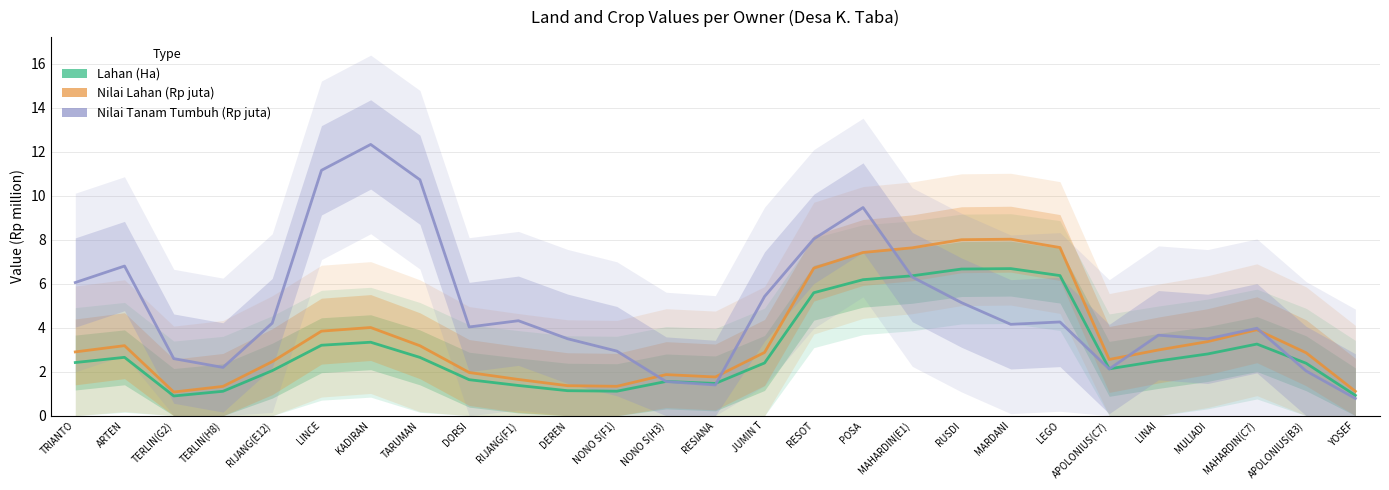

Which series has the largest range (max minus min)?

Nilai Tanam Tumbuh (Rp juta)